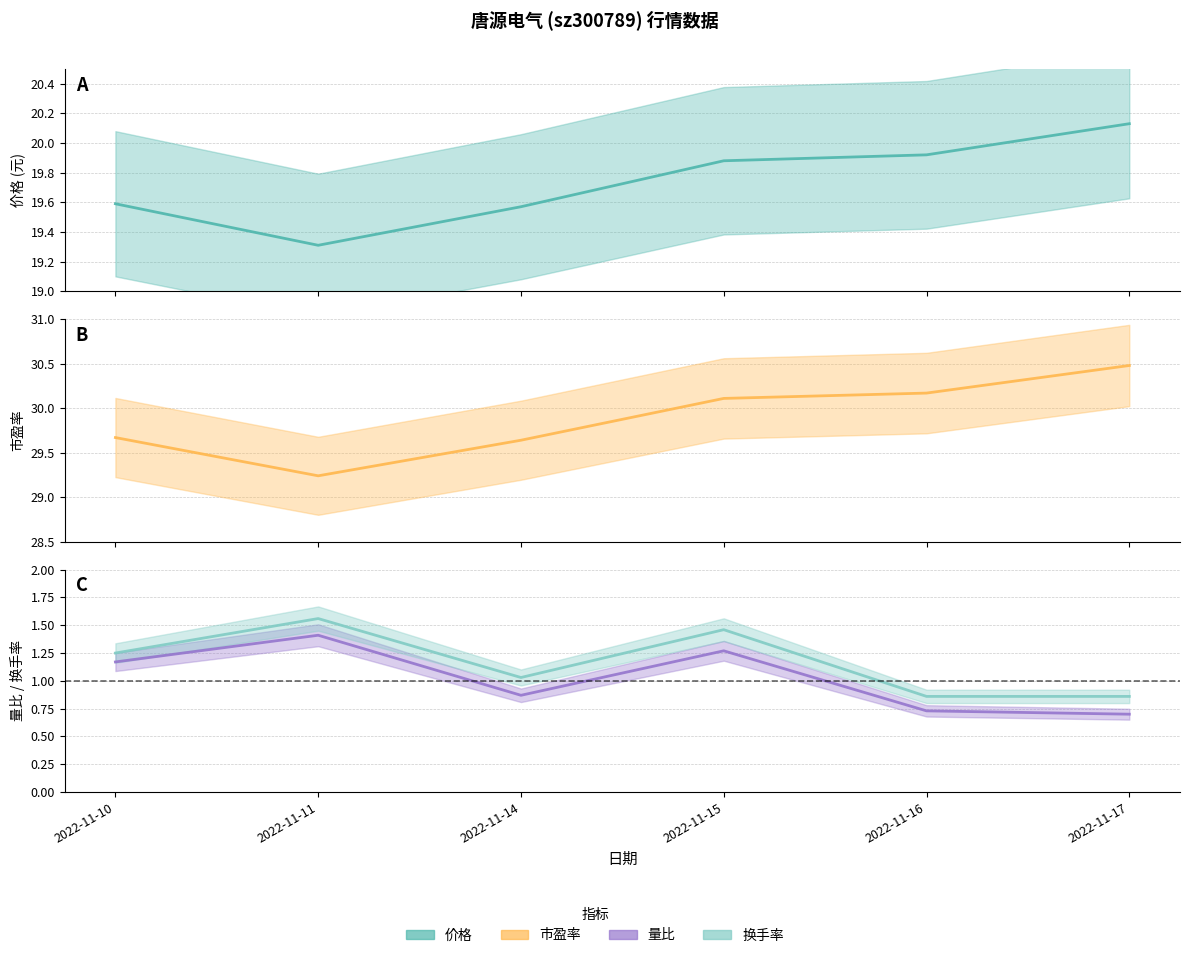

Is the value of 量比 at 2022-11-15 greater than the value of 价格 at 2022-11-14?

No